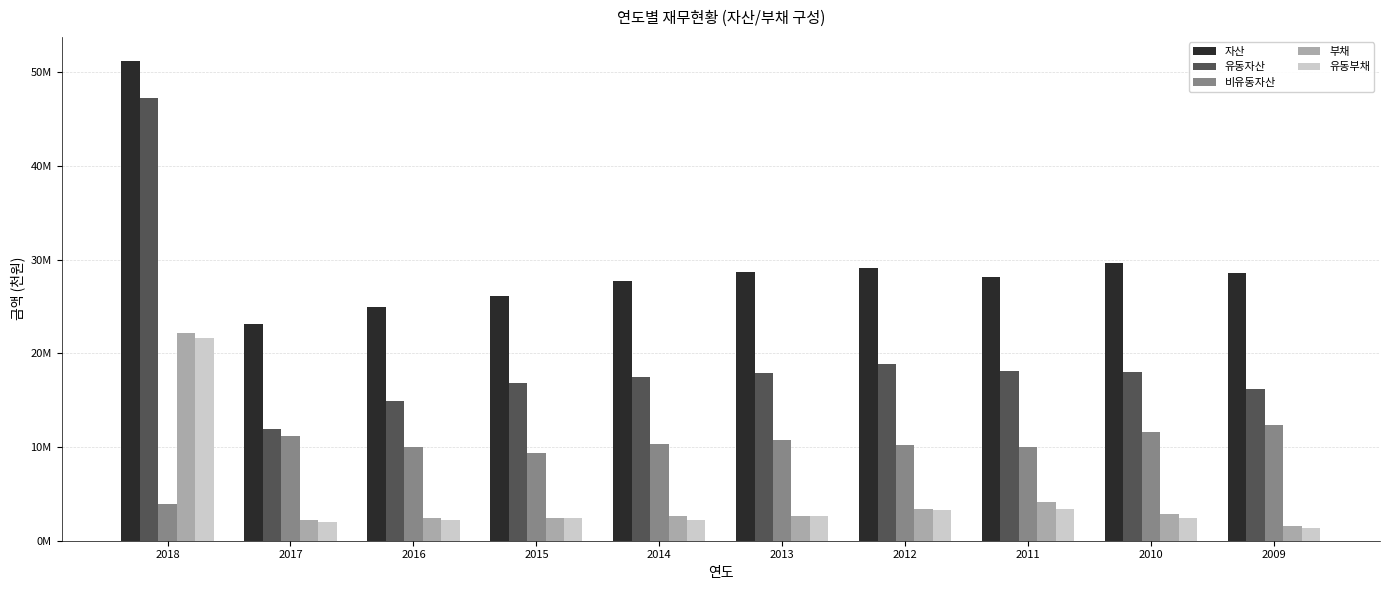

List the series in order of their peak value, highest first.

자산, 유동자산, 부채, 유동부채, 비유동자산